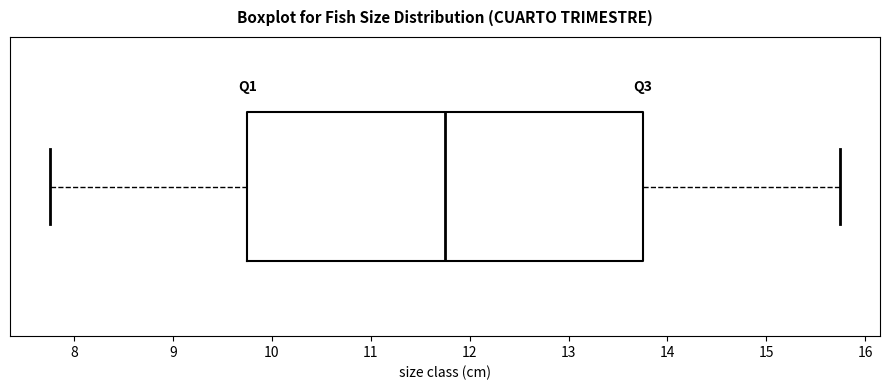

Where does the median line of the box sit on the x-axis? The values are not printed on the chart, so give them approximately, as read against the axis.

11.8